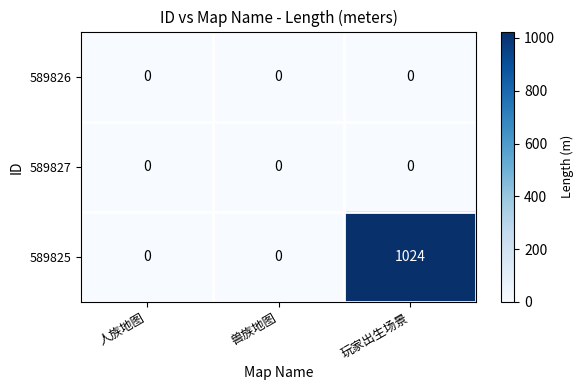

What is the average value of the 589825 series?

341